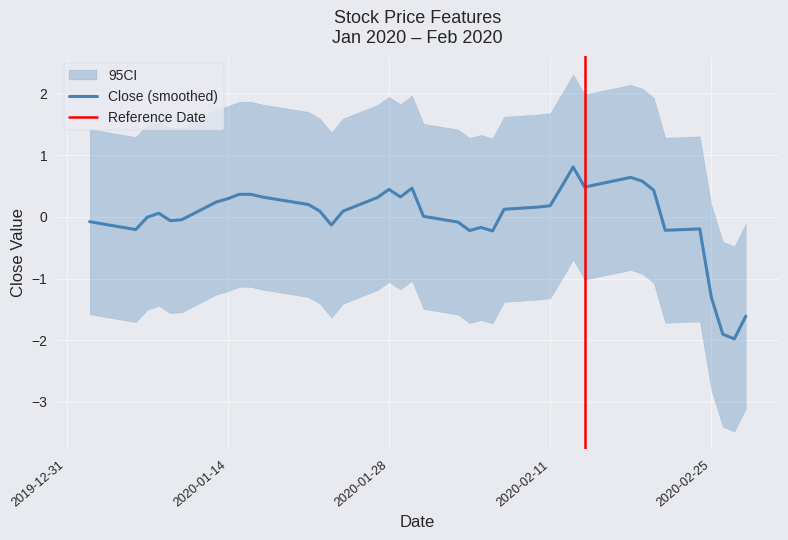

The value of Close (smoothed) at 2020-01-14 is 0.3. True or false?

True